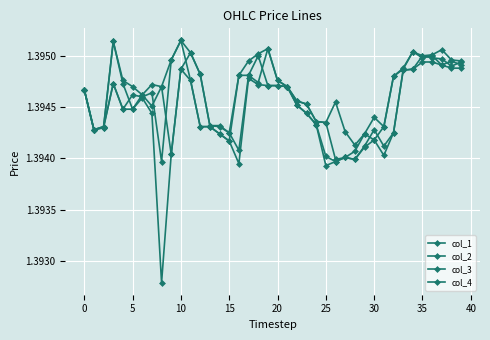

What is the label of the 24th point from the right?

16